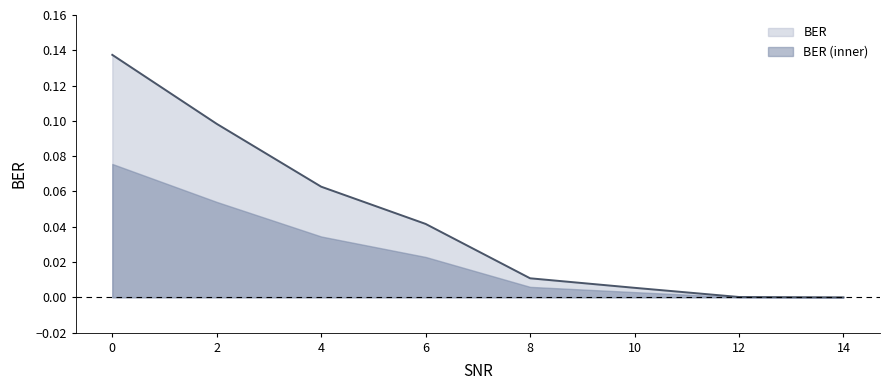

Is it true that the value at 10 is 0.0?

True